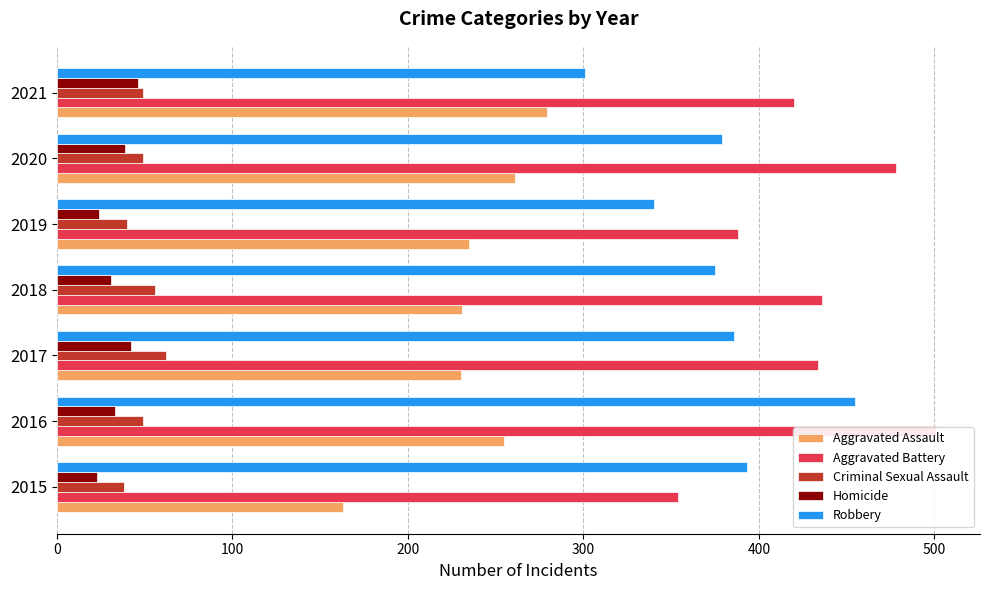

Which has a higher value, 2016 or 2020?

2020